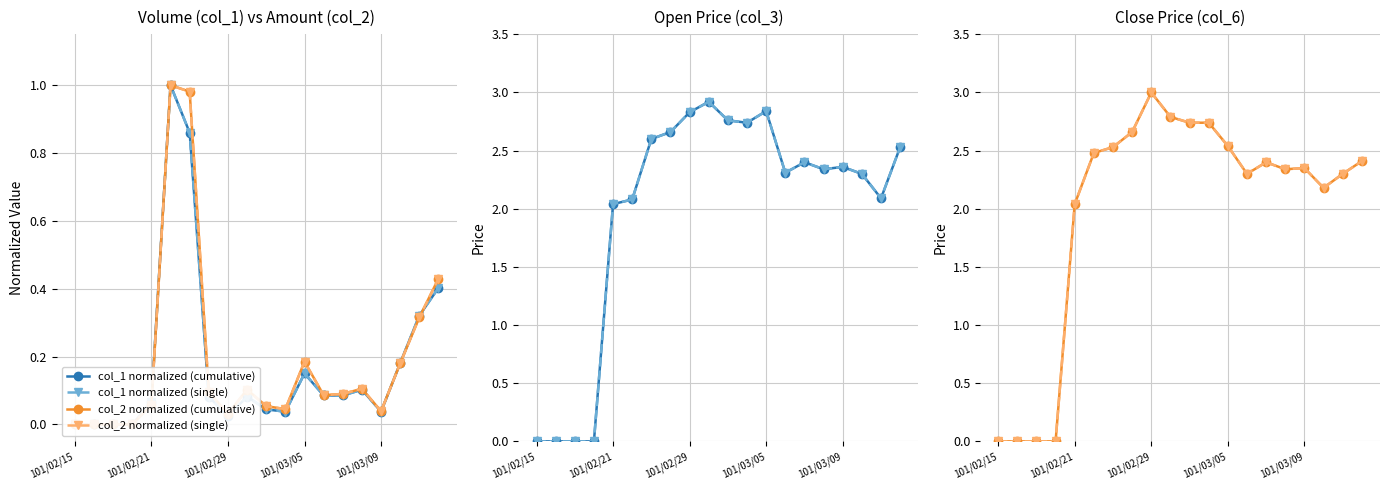

True or false: col_2 (amount) and col_3 (open) cross at least once.

False